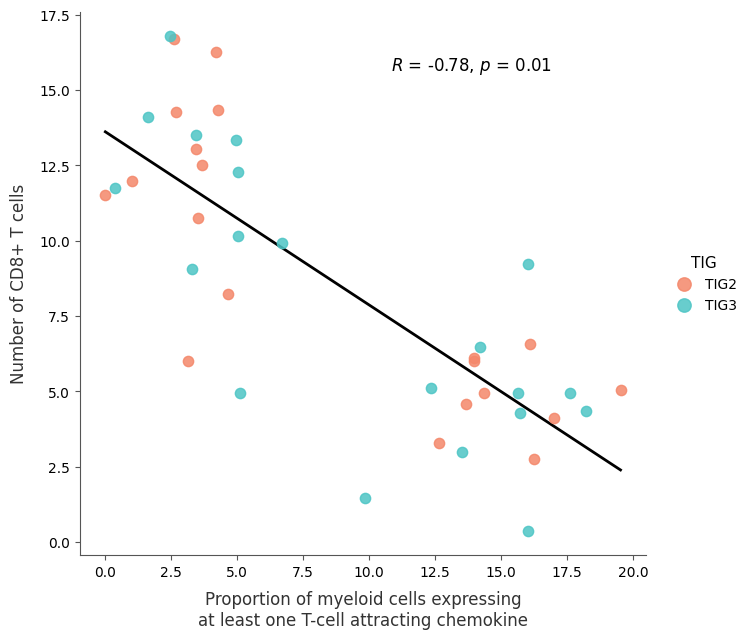

Which series has the widest spread of Y values?

TIG3